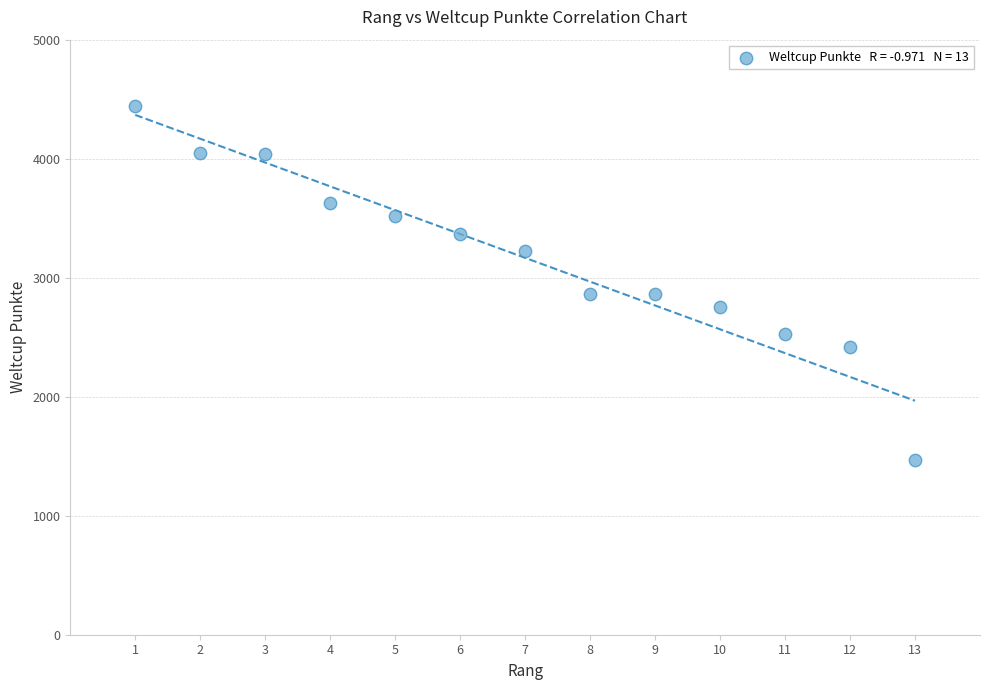

What is the range of Y values (max minus min)?

2970